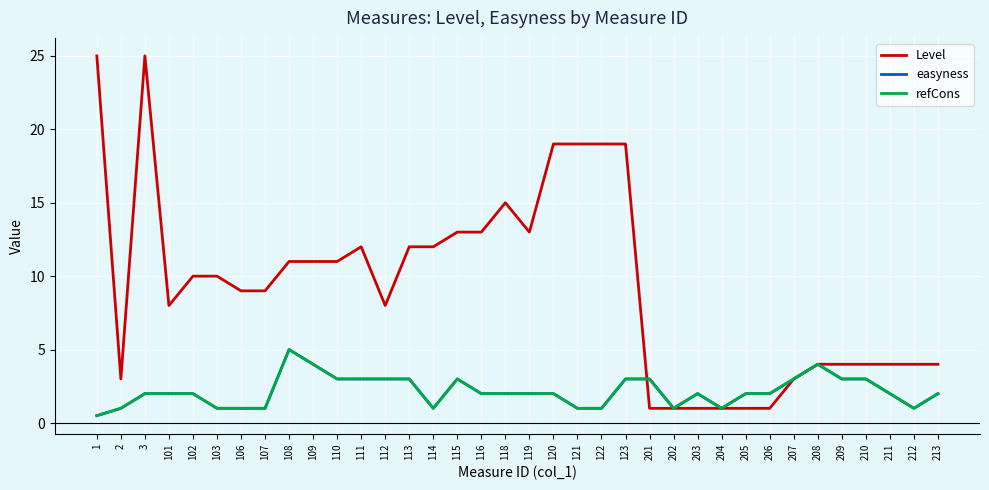

Does the chart display data point markers on the line(s)?

No